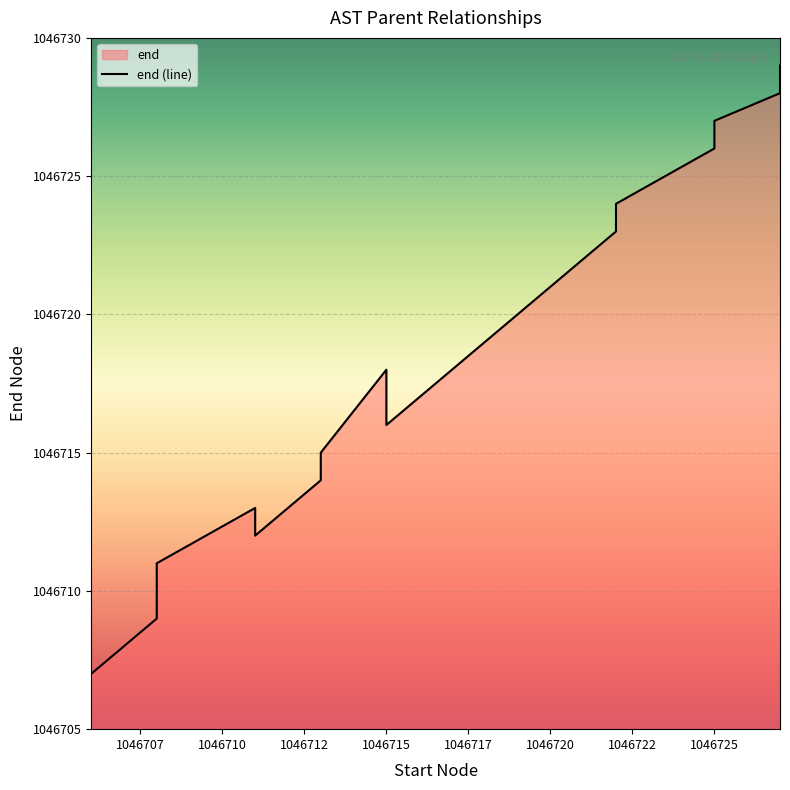

What is the minimum value shown in the chart?

1046707